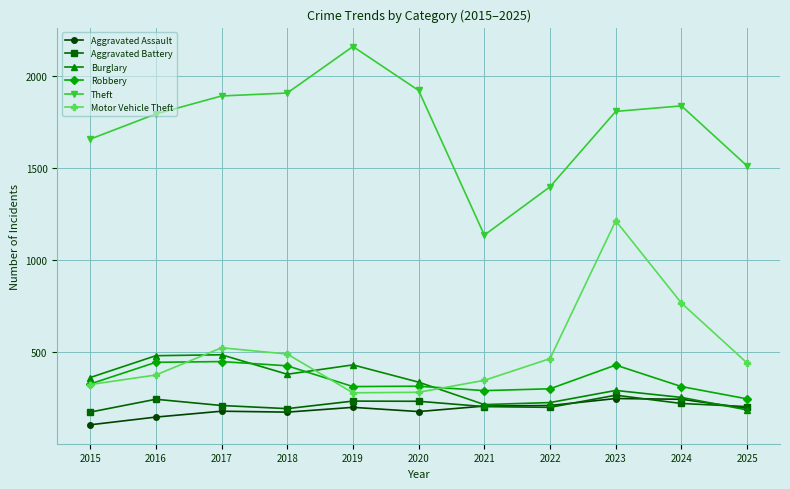

How many categories are shown in the chart?

11